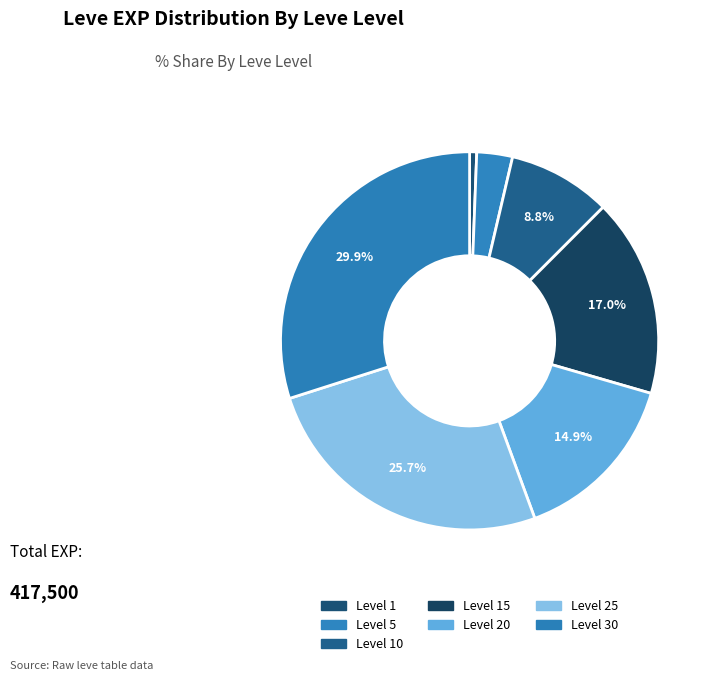

How many slices are in this pie chart?

7